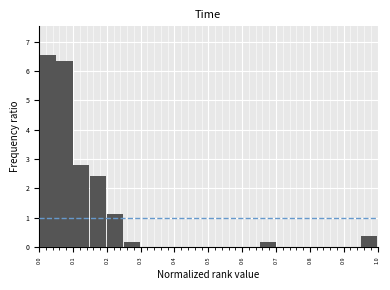

What is the height of the bar covering 0.20 to 0.25 on the x-axis? The values are not printed on the chart, so give them approximately, as read against the axis.

1.1